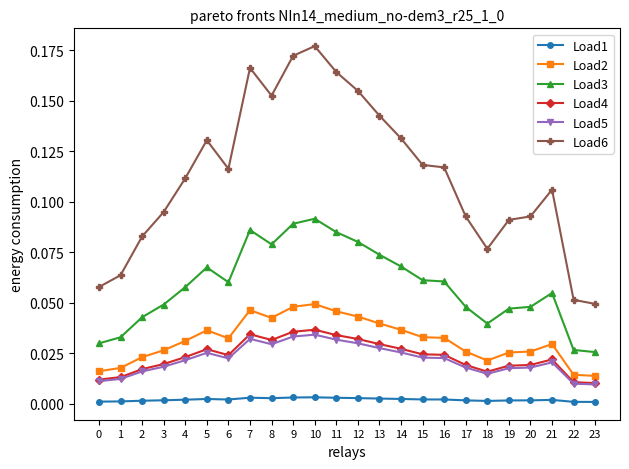

At which category does the chart reach its peak across all series?

10